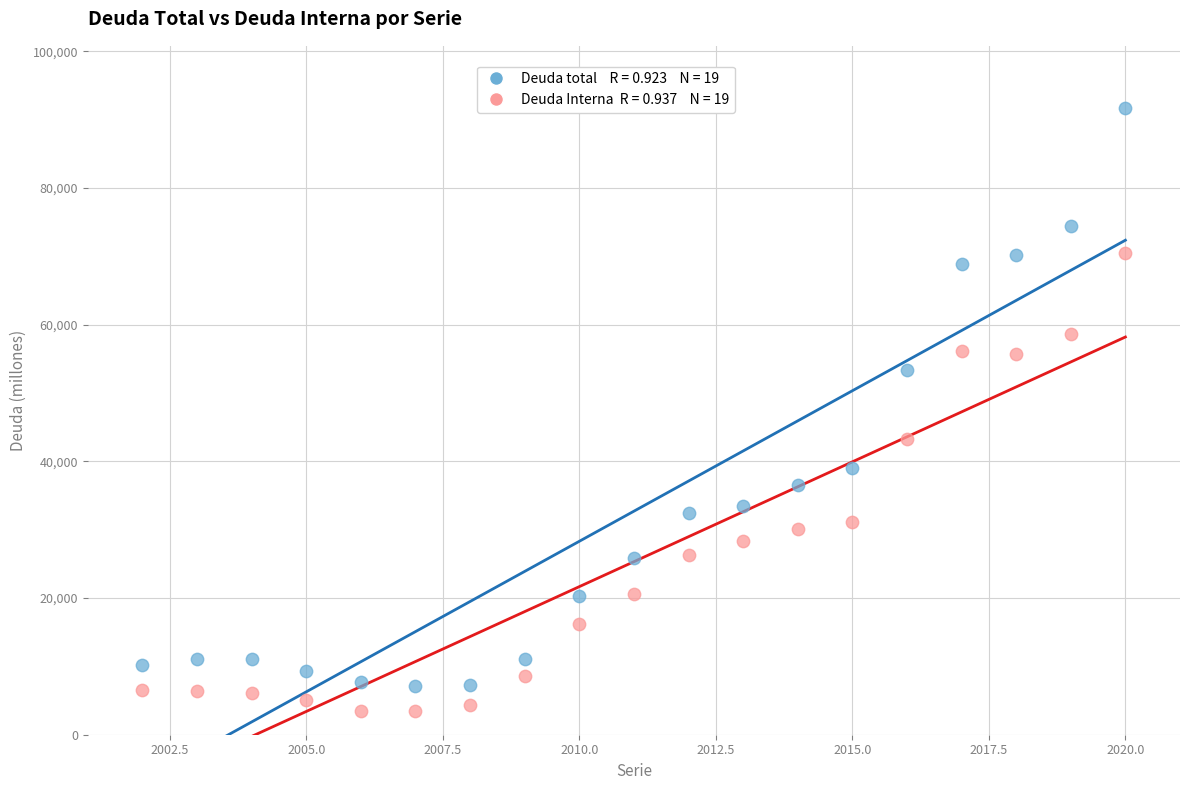

Across all data points, what is the range of X values (max minus min)?

18